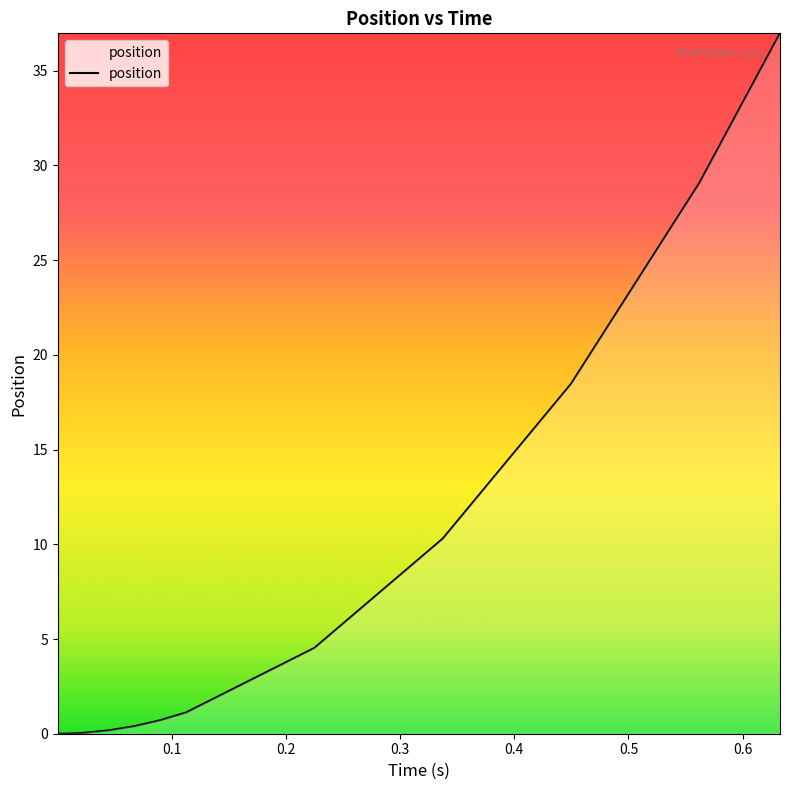

What is the maximum value shown in the chart?

37.0